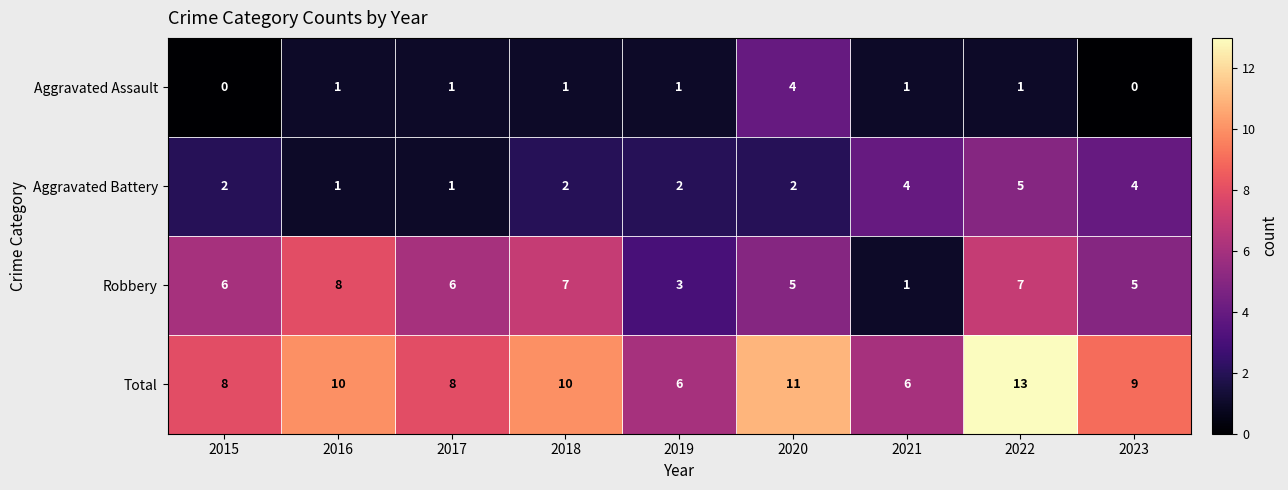

Which series has the largest total across all categories?

Total